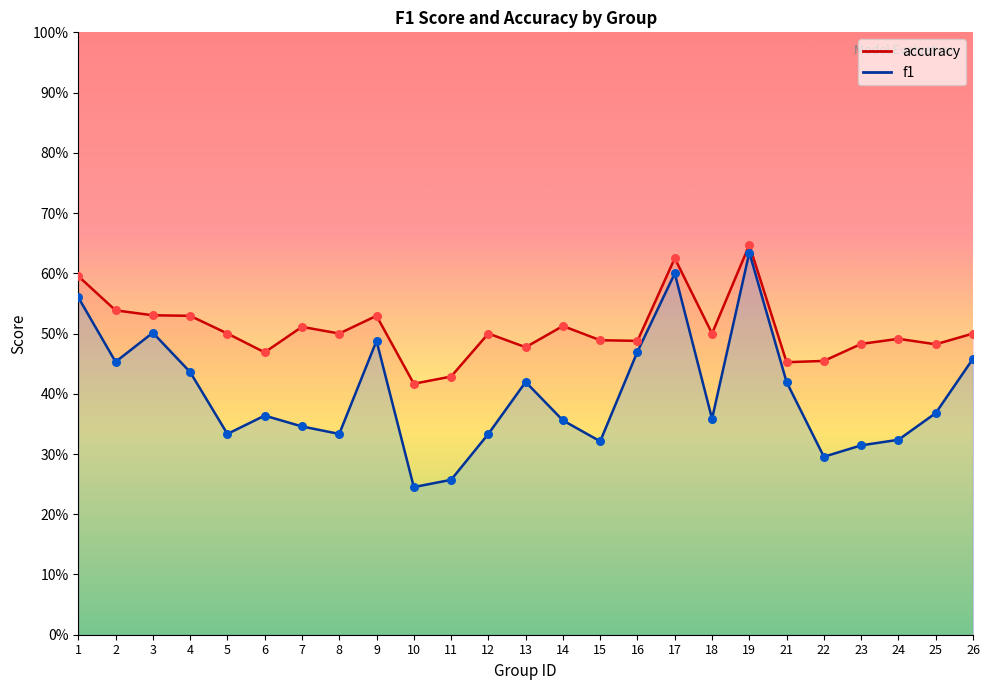

Which series has the widest spread of Y values?

f1